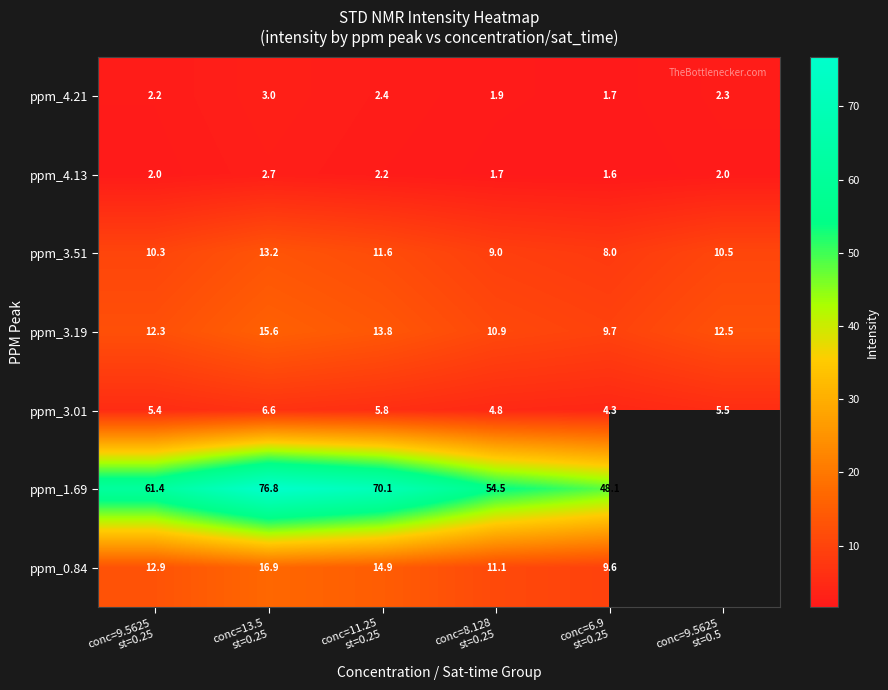

The ppm_3.01 series shows 2.0 at conc=13.5 st=0.25. True or false?

False